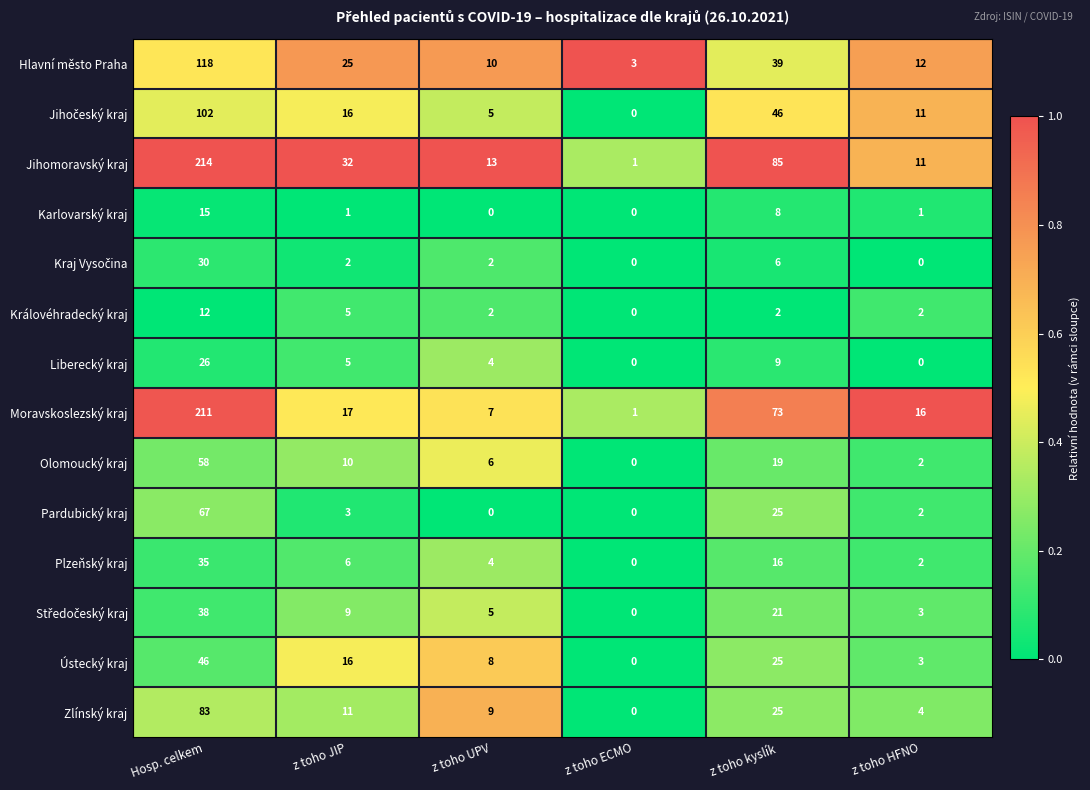

How many categories are shown in the chart?

6